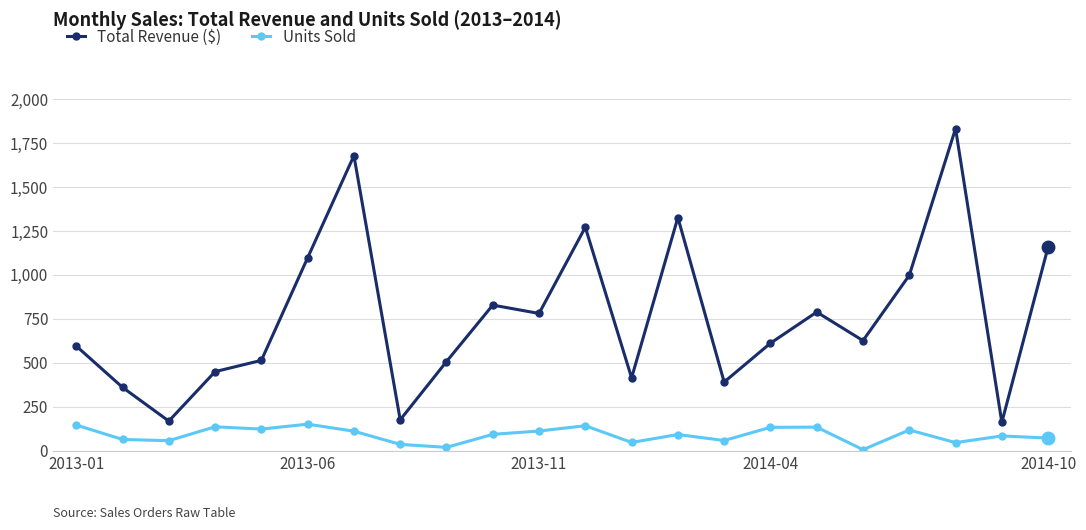

Count the number of categories in the chart.

22